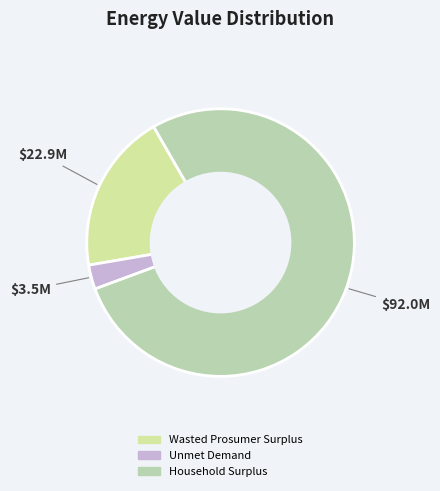

Rank the categories by value from highest to lowest.

Household Surplus, Wasted Prosumer Surplus, Unmet Demand